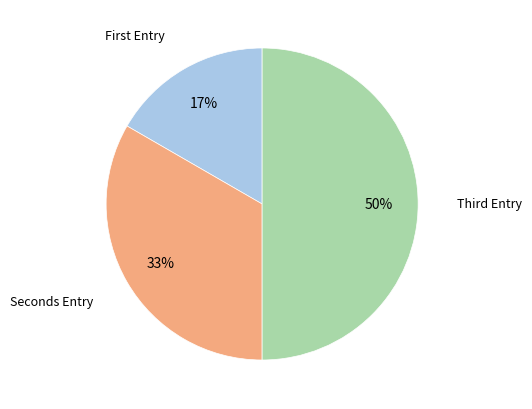

Rank the categories by value from lowest to highest.

First Entry, Seconds Entry, Third Entry